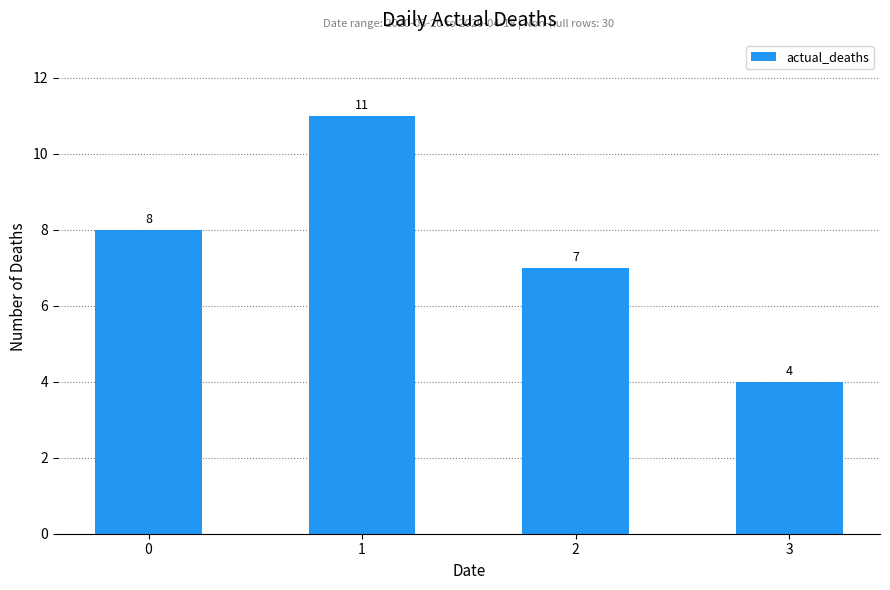

Between 3 and 2, which is larger?

2